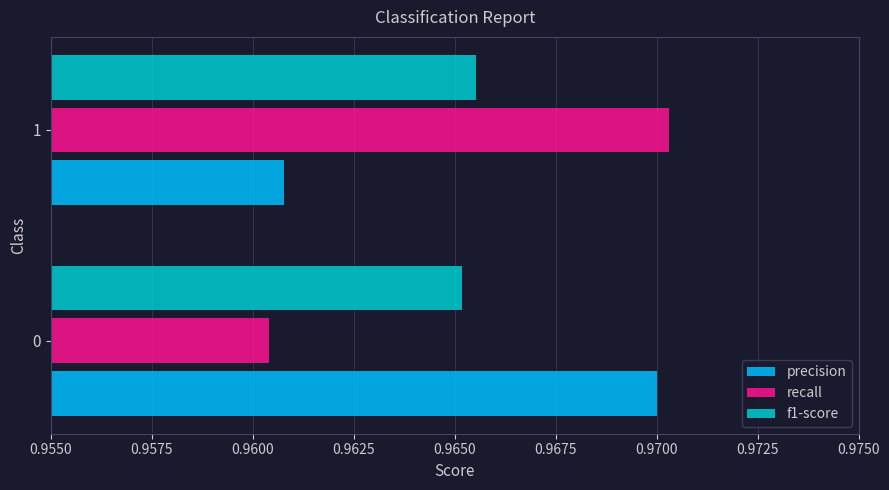

What are all the series names shown in the legend?

precision, recall, f1-score